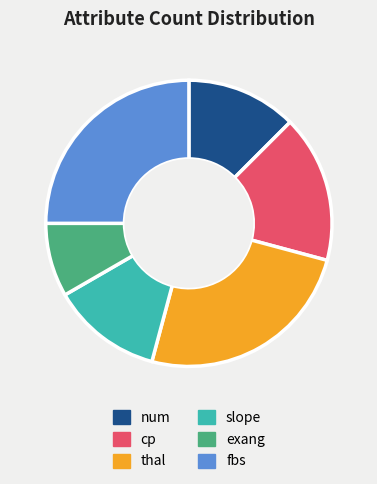

Combined, do slope and fbs account for over 50%?

No